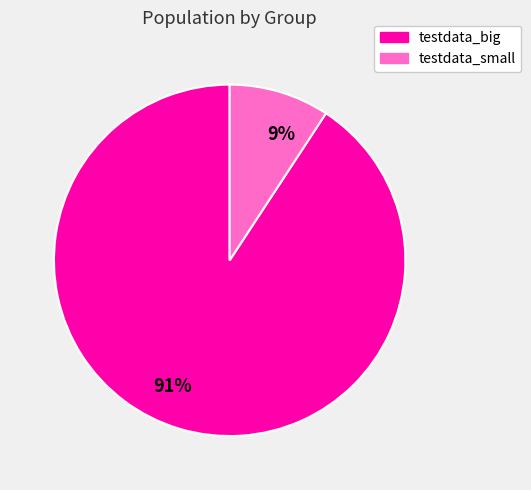

Count the number of slices in the pie.

2